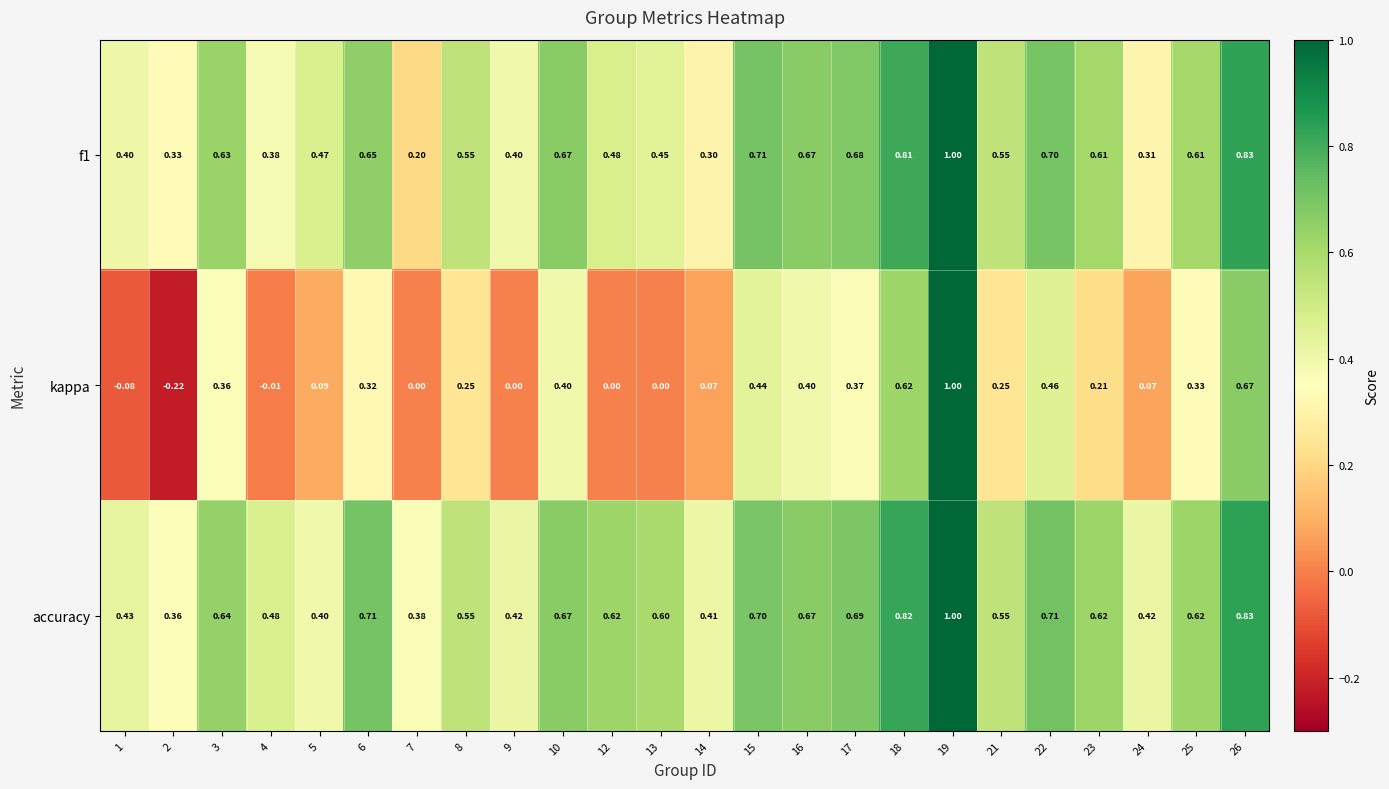

At how many categories does at least one series exceed 0?

24